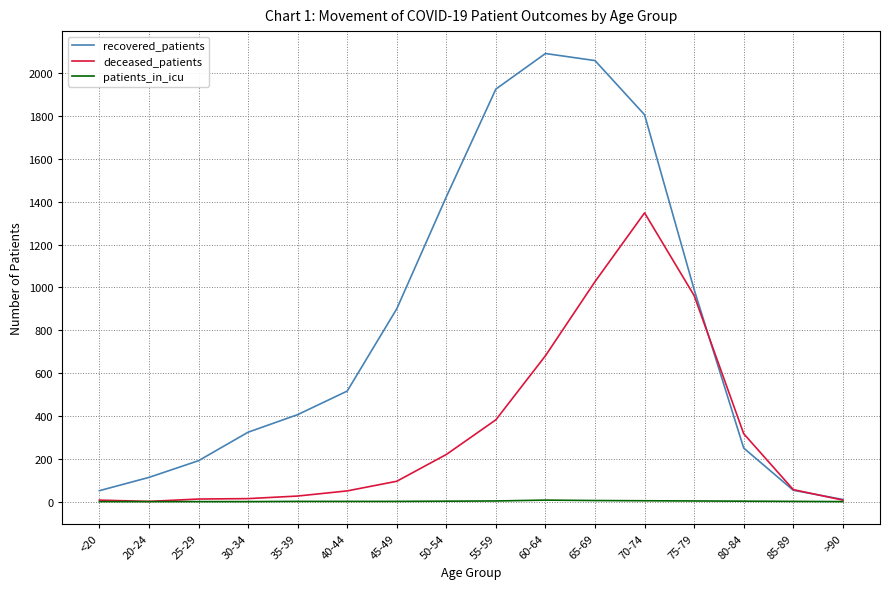

Which series has the largest range (max minus min)?

recovered_patients